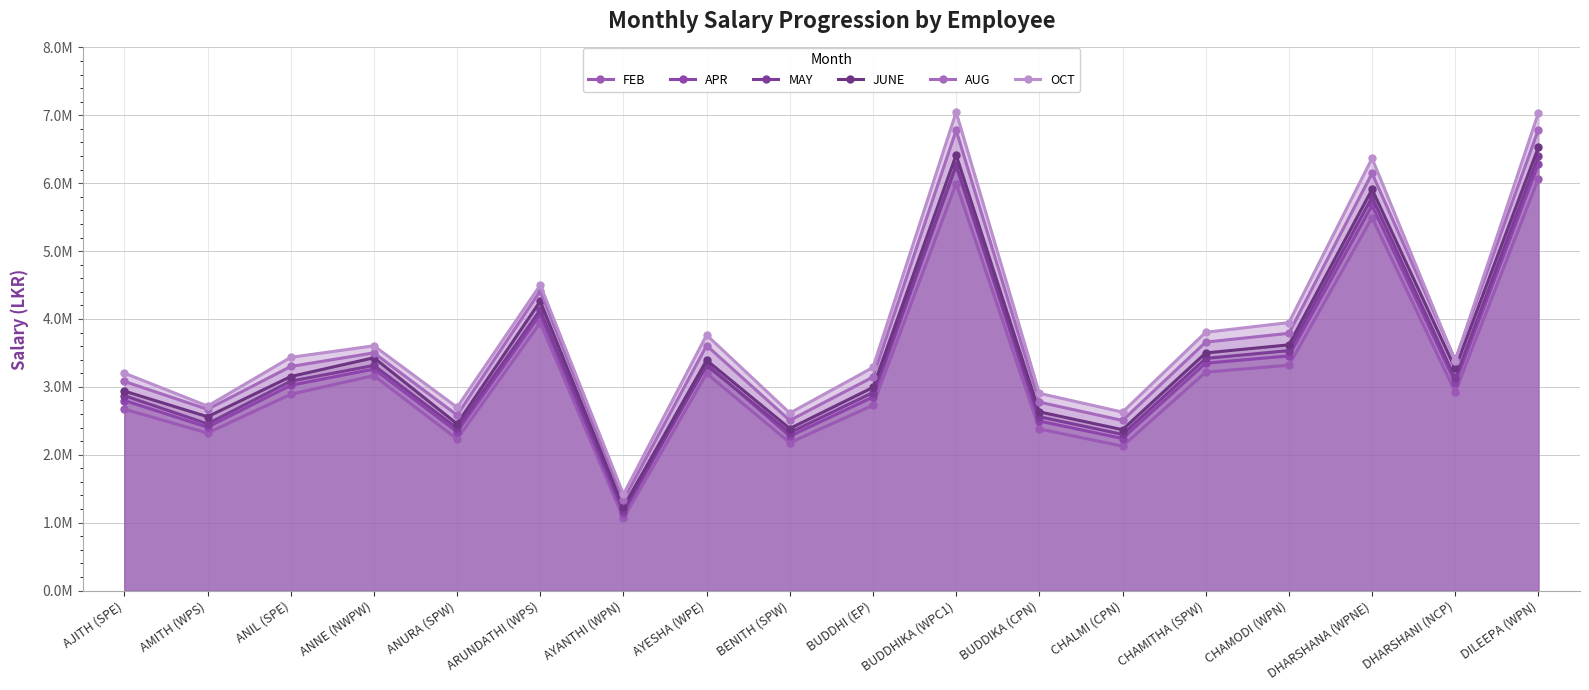

What is the value of the MAY point at the 2nd from the left?

2455000